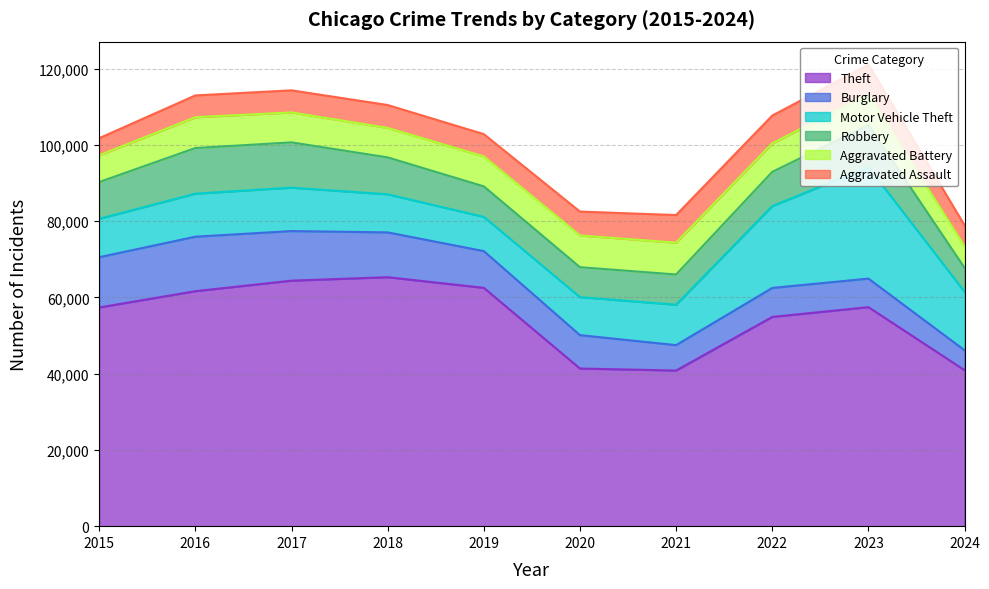

At 2016, list the series in order from smallest to largest.

Aggravated Assault, Aggravated Battery, Motor Vehicle Theft, Robbery, Burglary, Theft